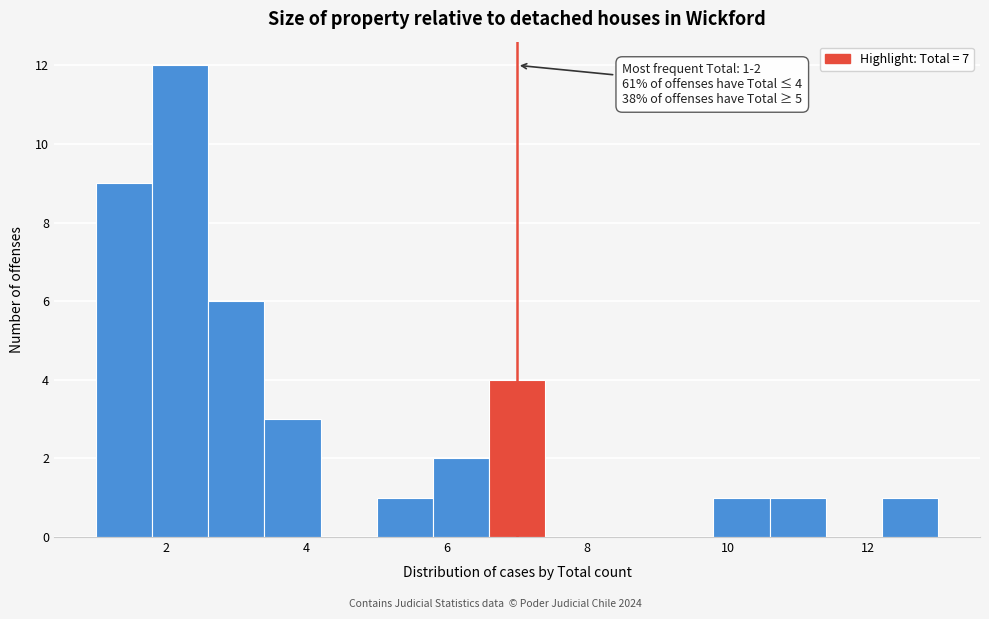

Over which range of the x-axis is the bar tallest?

1.8 to 2.6